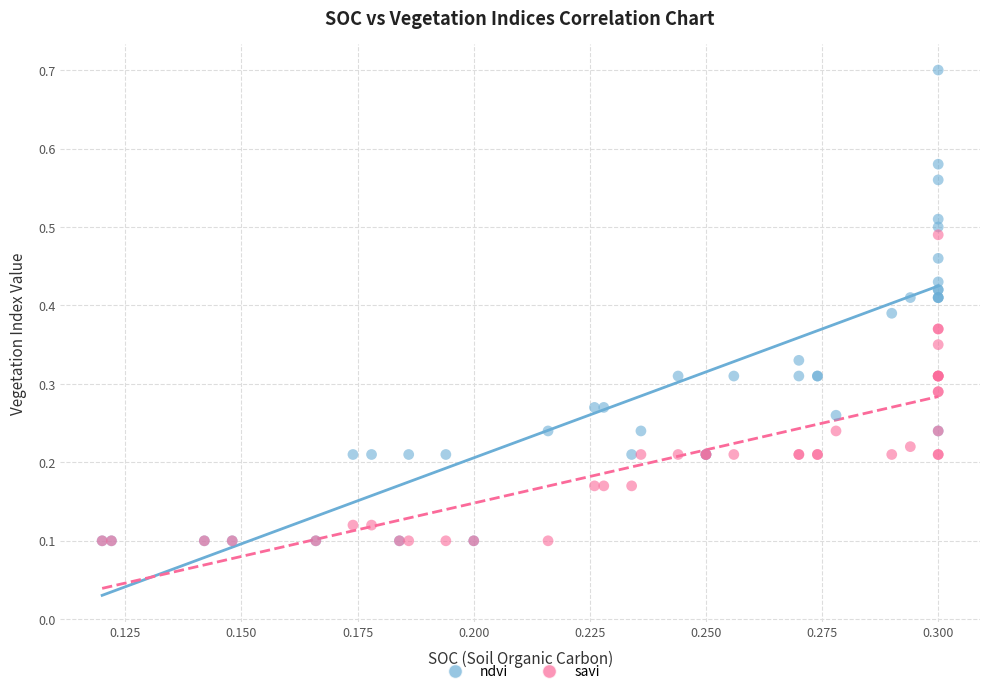

Which series has the largest Y range (max minus min)?

ndvi